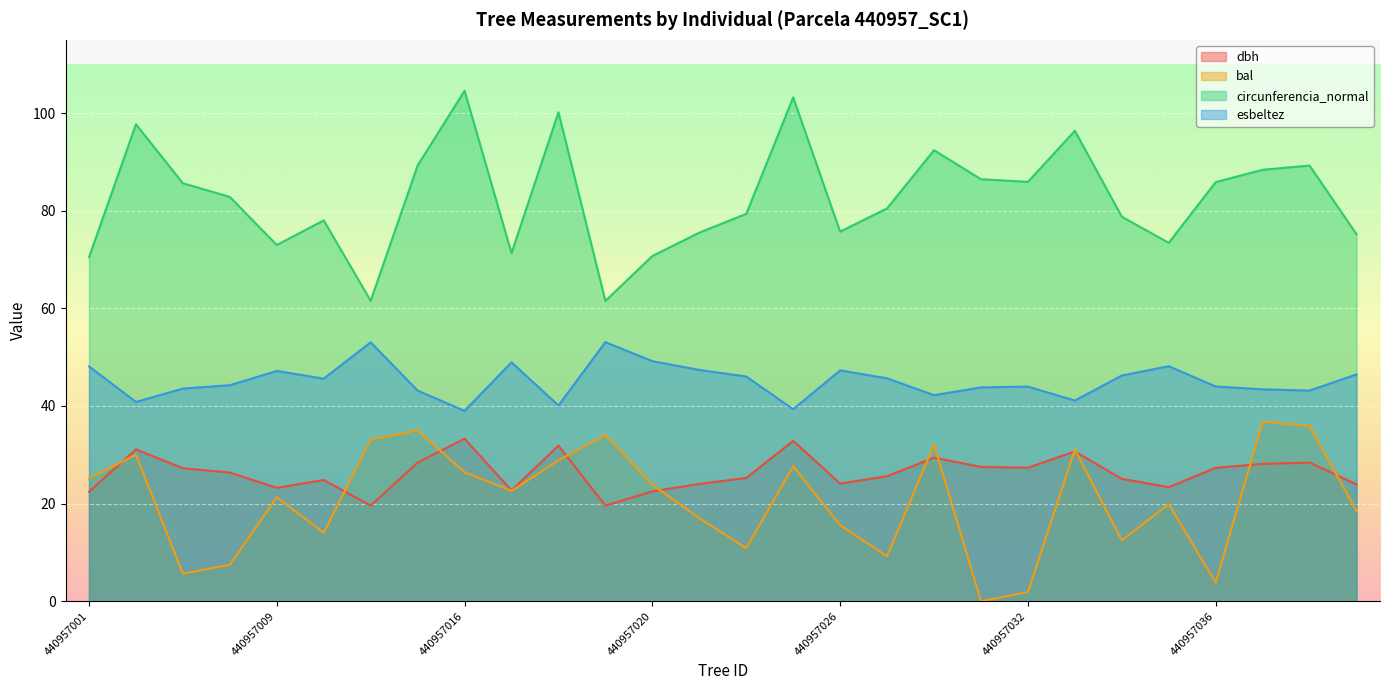

True or false: circunferencia_normal and bal cross at least once.

False